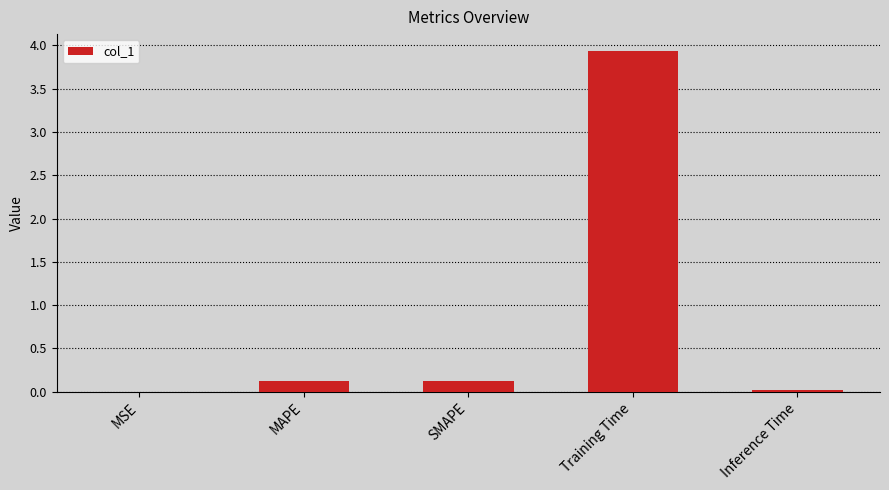

What is the difference between the values at SMAPE and Inference Time?

0.1